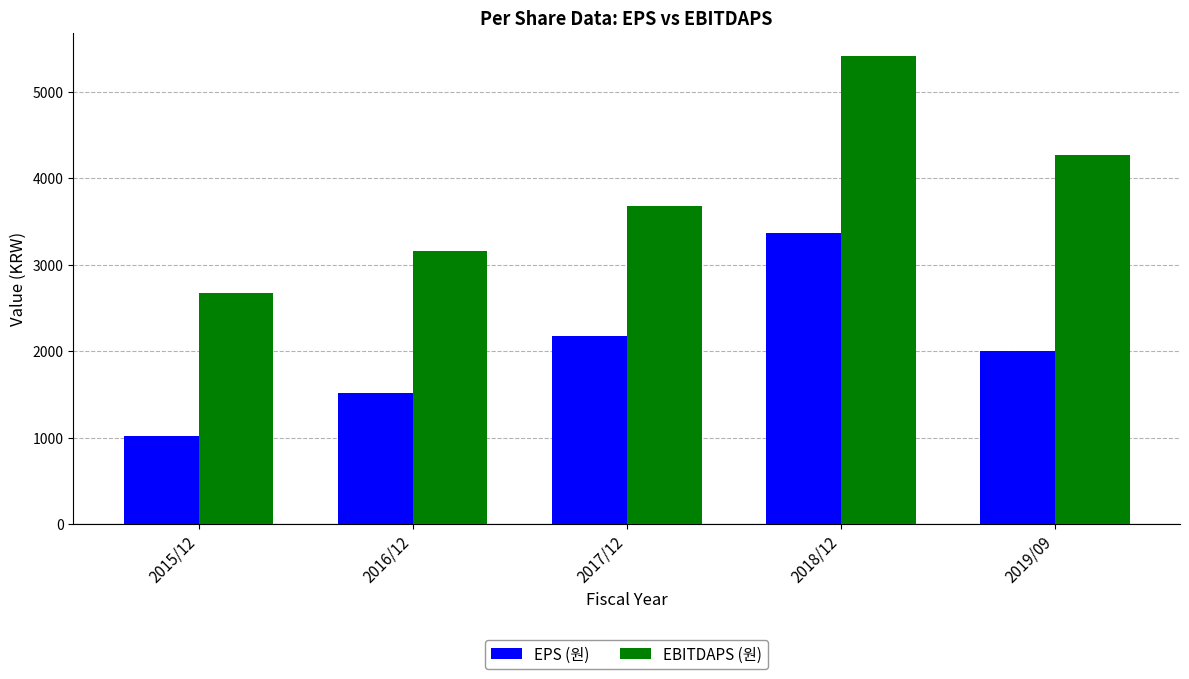

What is the difference between the EBITDAPS (원) values at 2019/09 and 2016/12?

1108